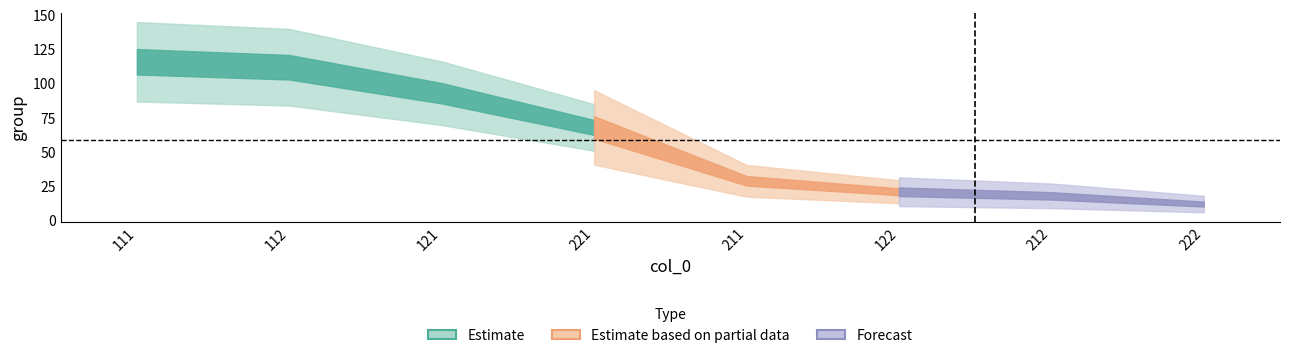

At which label does the data first exceed 68?

111